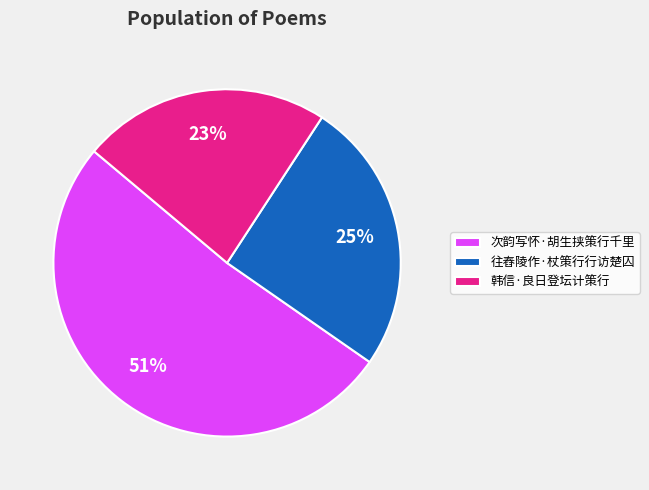

To the nearest percent, what is the average slice percentage?

33%